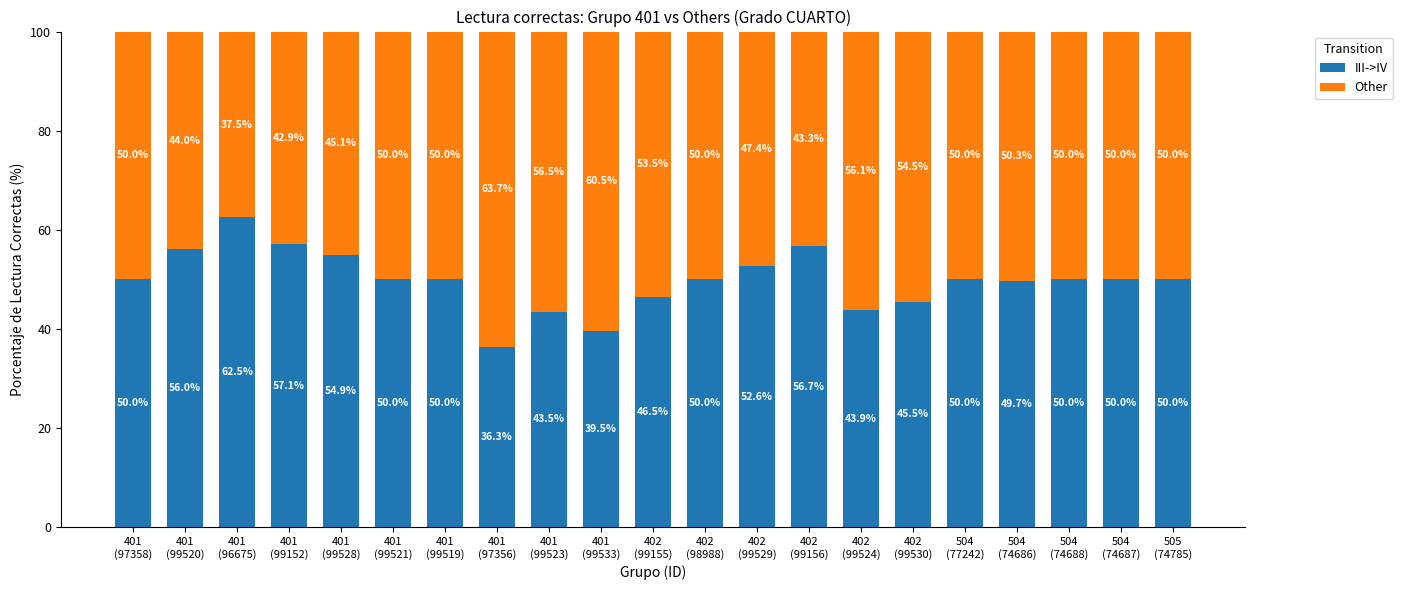

What is the value of the III->IV bar at the 13th from the left?

52.6